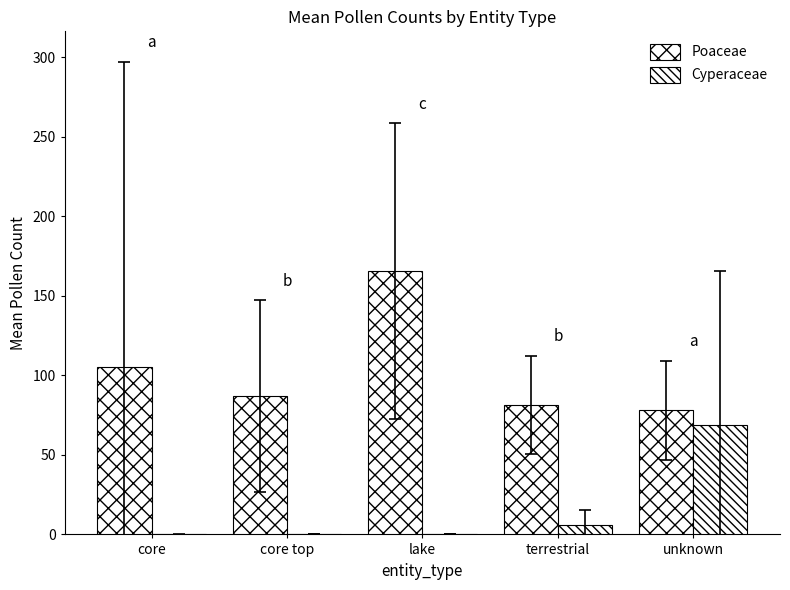

Which series has the largest range (max minus min)?

Poaceae